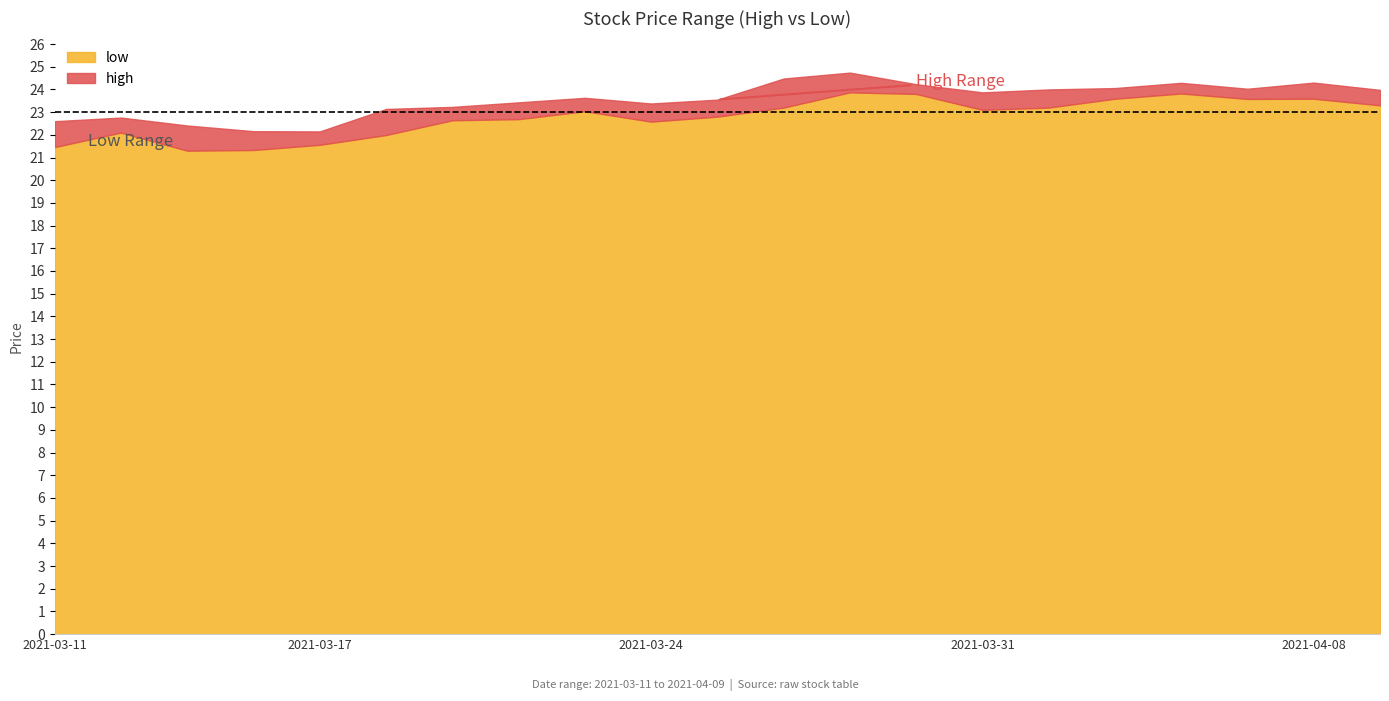

What are all the series names shown in the legend?

low, high